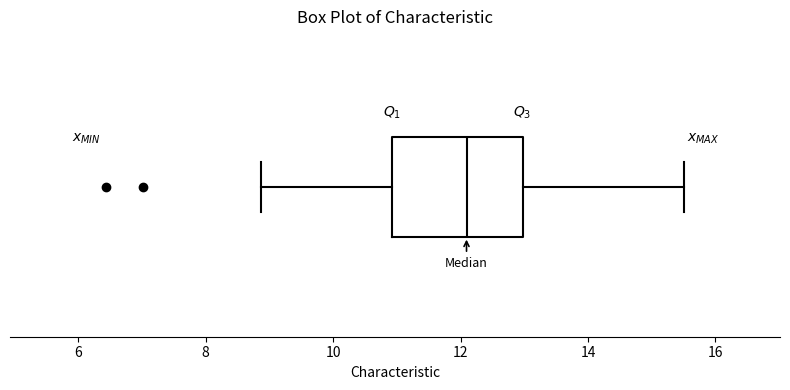

Where is the left edge of the box on the x-axis? The values are not printed on the chart, so give them approximately, as read against the axis.

11.0